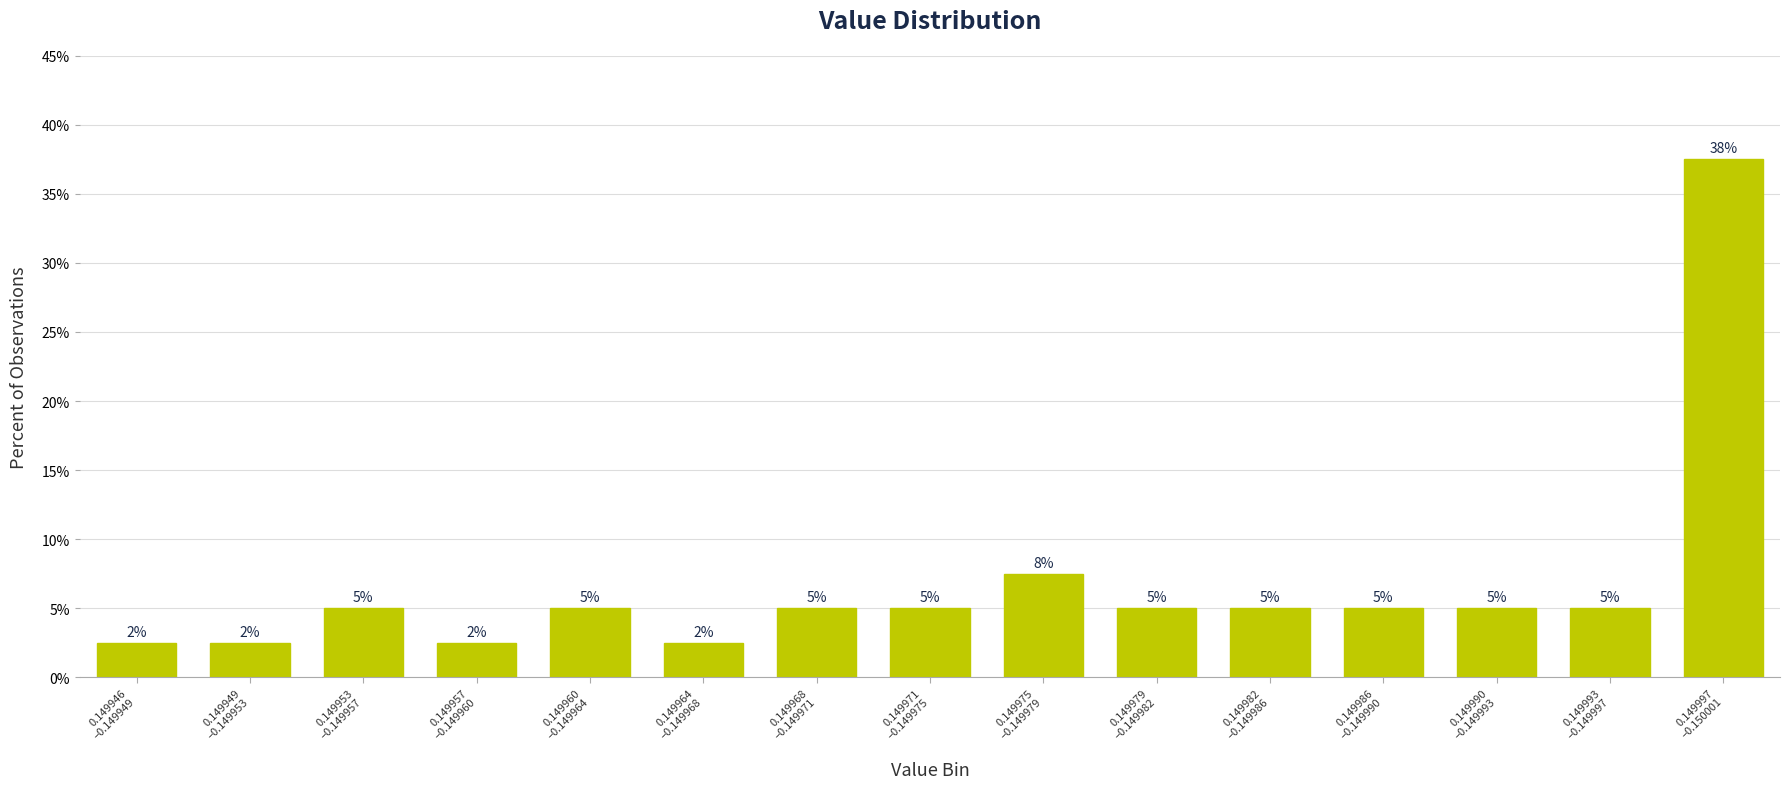

What is the value of the 9th bar from the left?

7.5